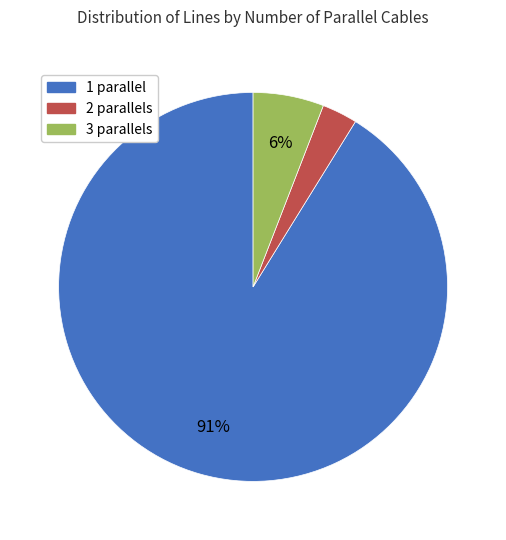

How many slices are in this pie chart?

3